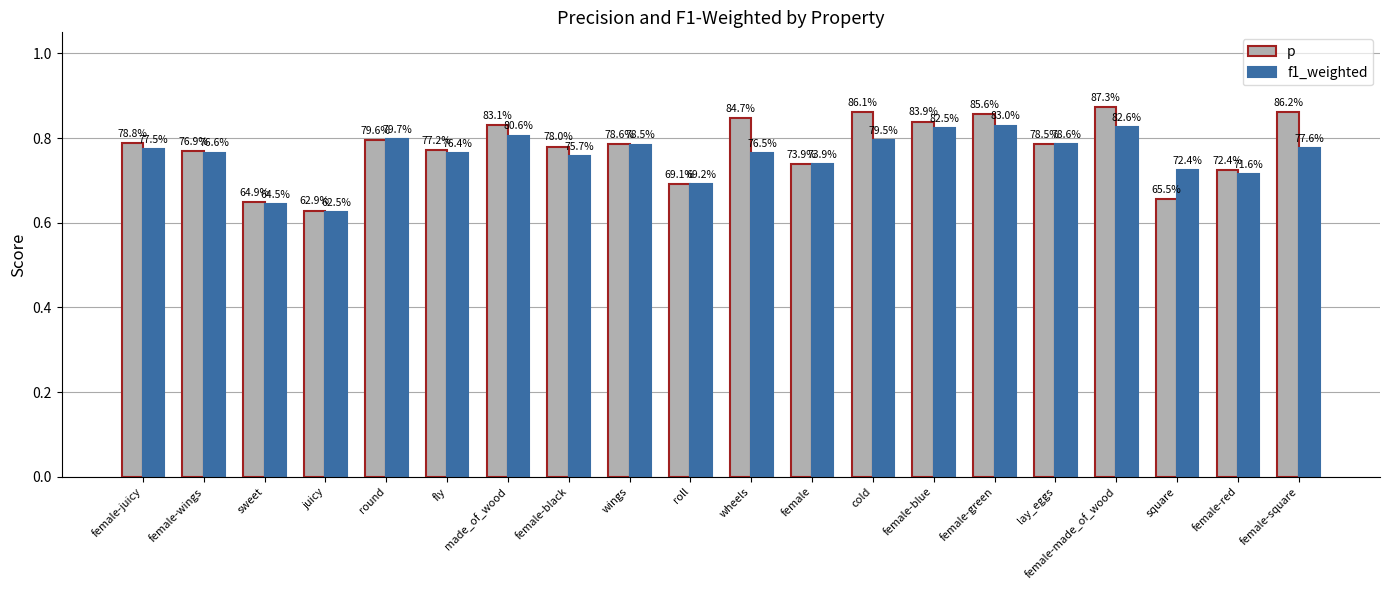

What is the minimum value for p?

0.6